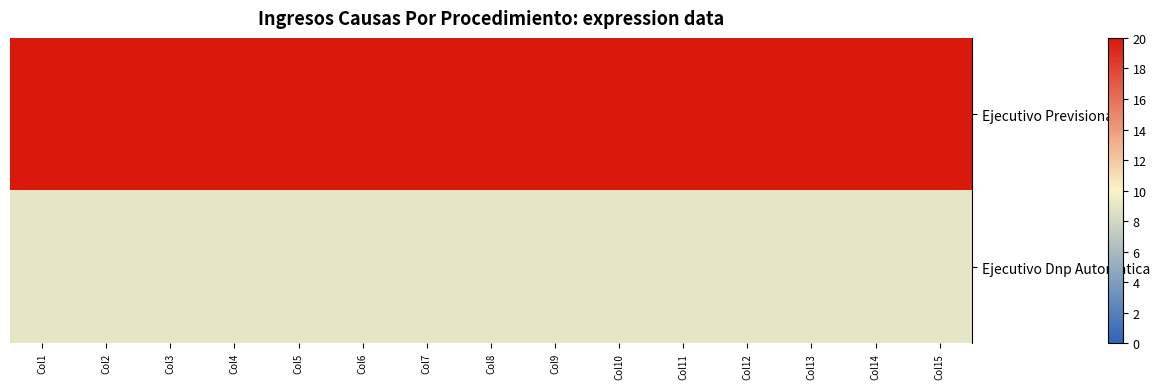

Reading left to right, extract all data points from this chart.

Ejecutivo Previsional: Col1=20	Col2=20	Col3=20	Col4=20	Col5=20	Col6=20	Col7=20	Col8=20	Col9=20	Col10=20	Col11=20	Col12=20	Col13=20	Col14=20	Col15=20
Ejecutivo Dnp Automatica: Col1=9	Col2=9	Col3=9	Col4=9	Col5=9	Col6=9	Col7=9	Col8=9	Col9=9	Col10=9	Col11=9	Col12=9	Col13=9	Col14=9	Col15=9